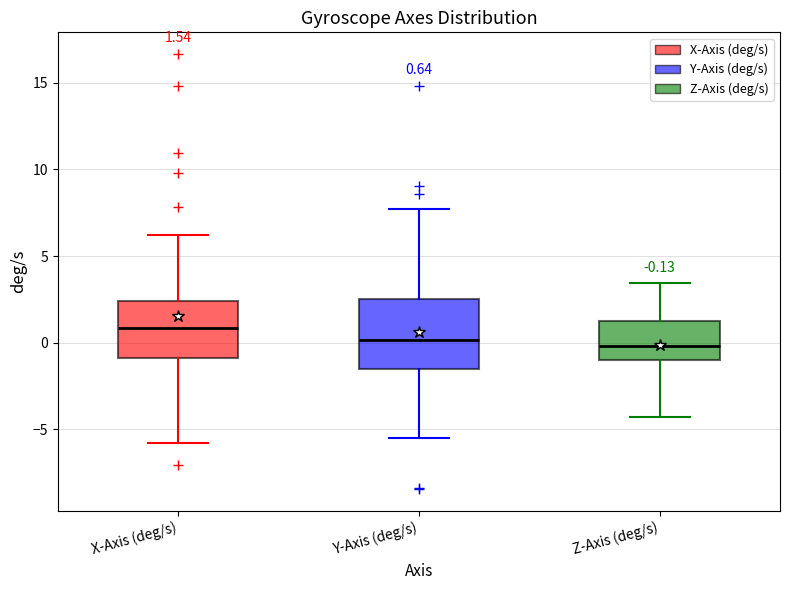

Which box has the highest median line?

X-Axis (deg/s)